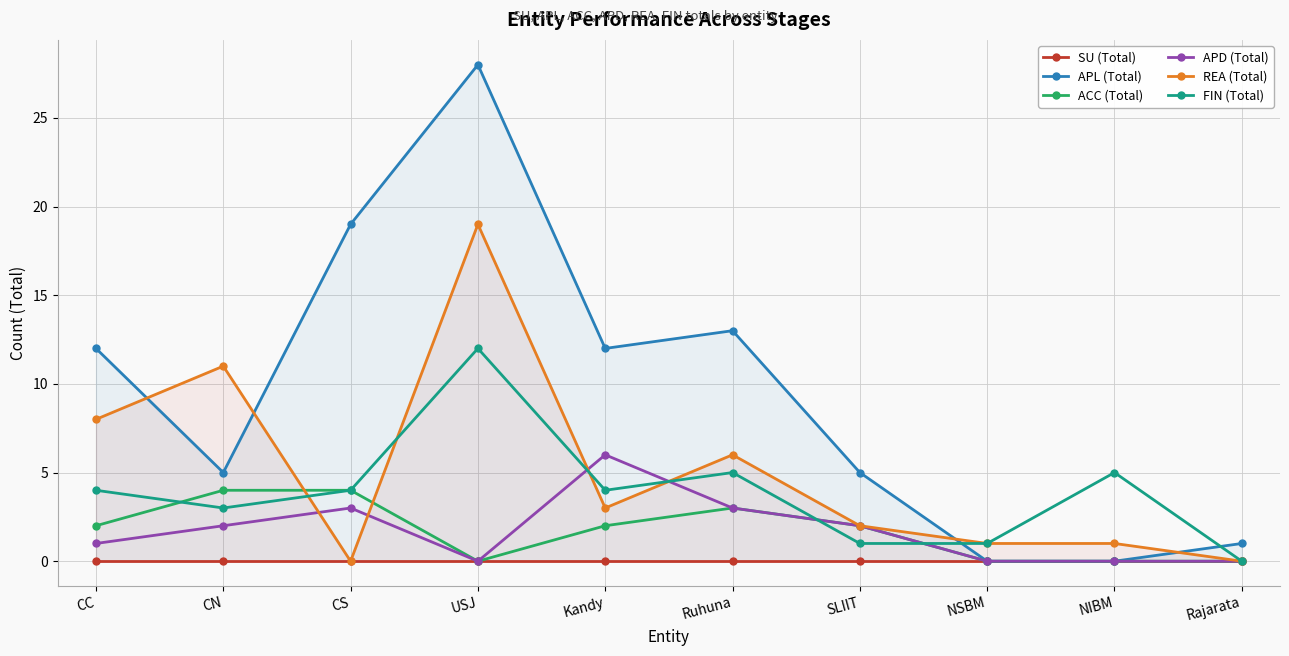

How many interior local valleys does the APD (Total) series have?

1